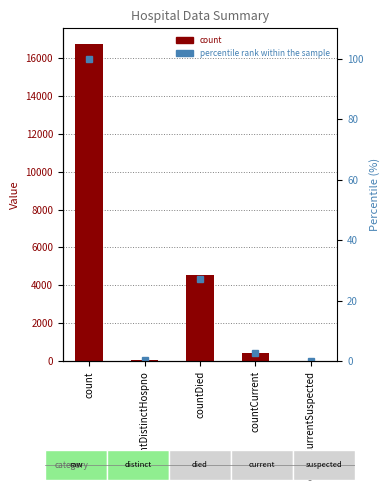

How many values in the percentile rank within the sample series are below 2?

2